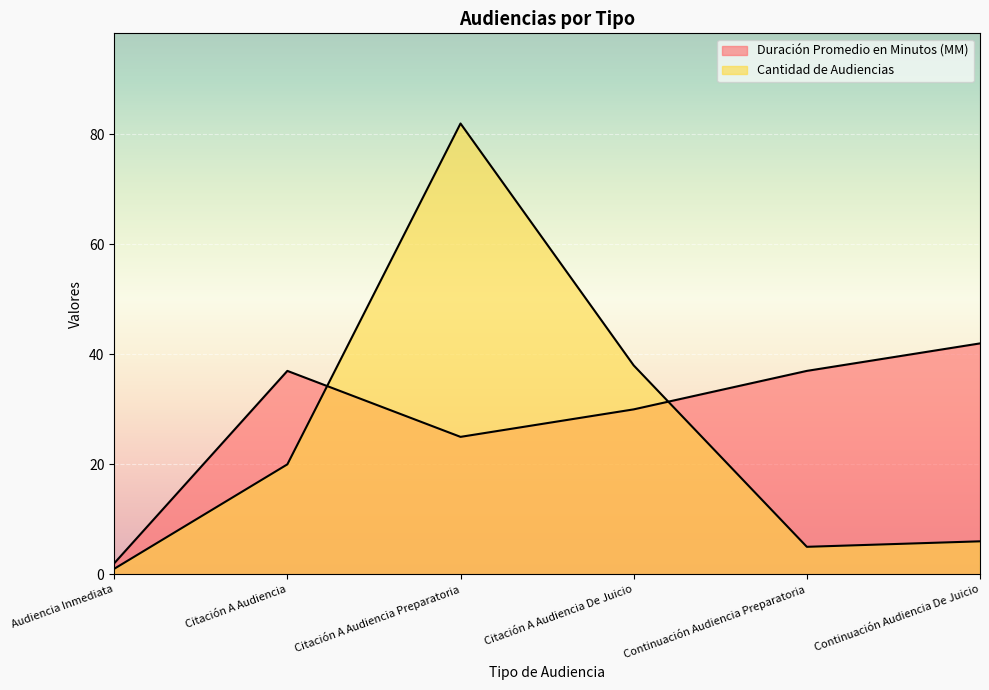

Which series has the largest range (max minus min)?

Cantidad de Audiencias